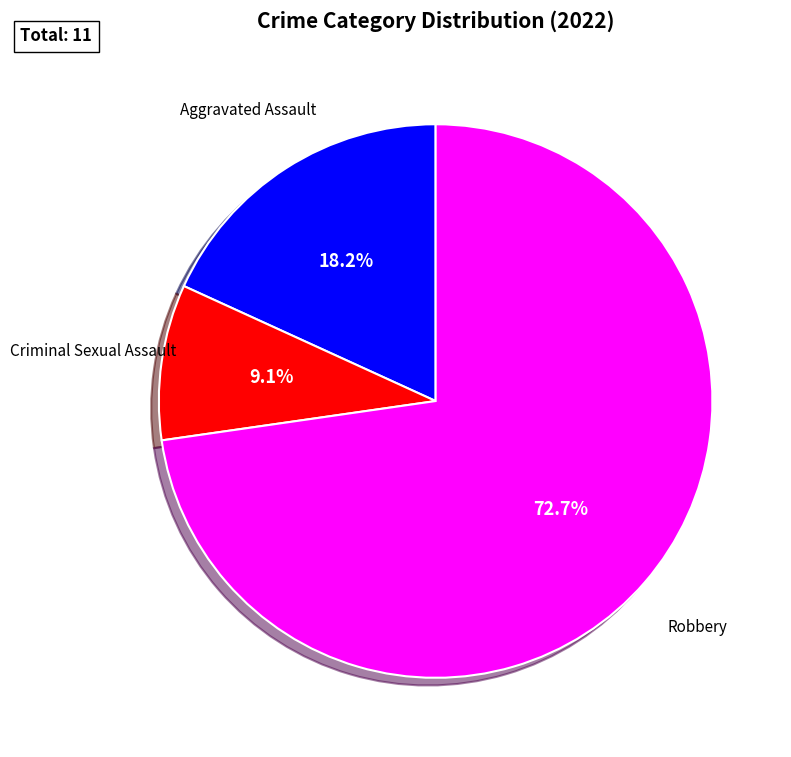

To the nearest percent, what is the difference between the largest and smallest slice percentages?

64%